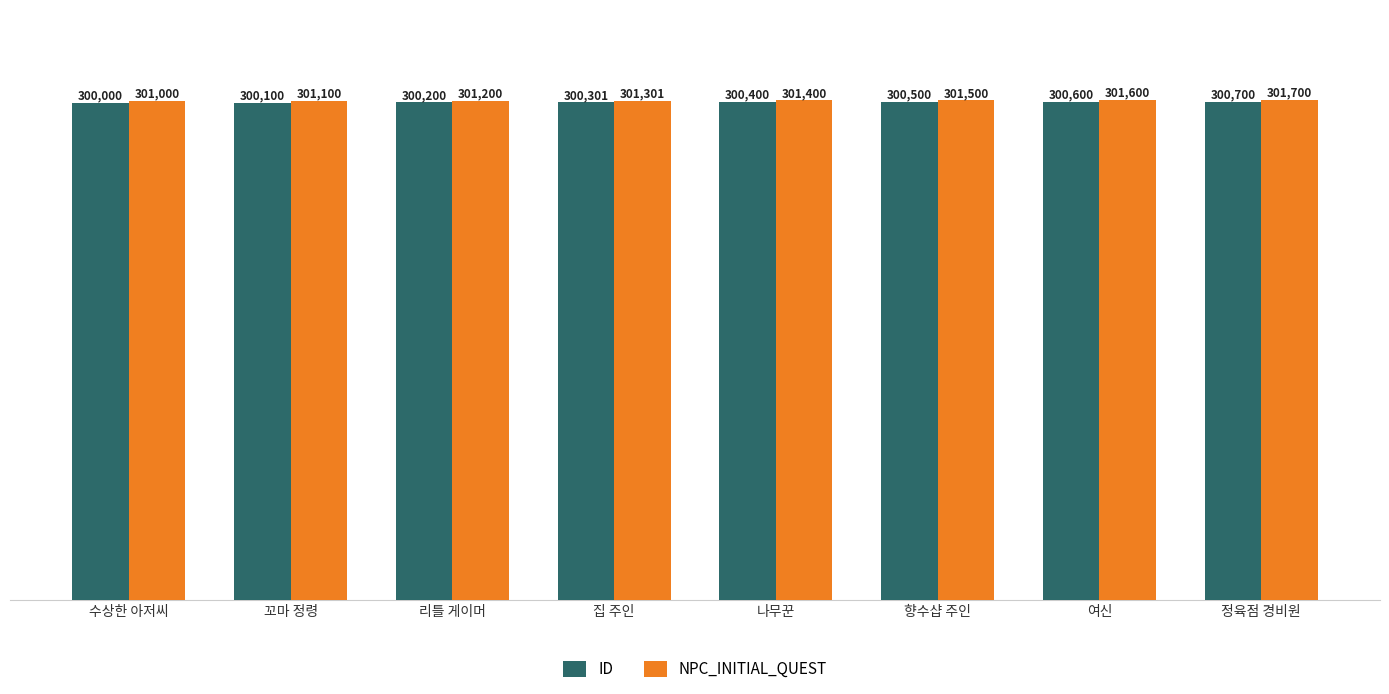

What is the spread (max minus min) of values at 정육점 경비원?

1000